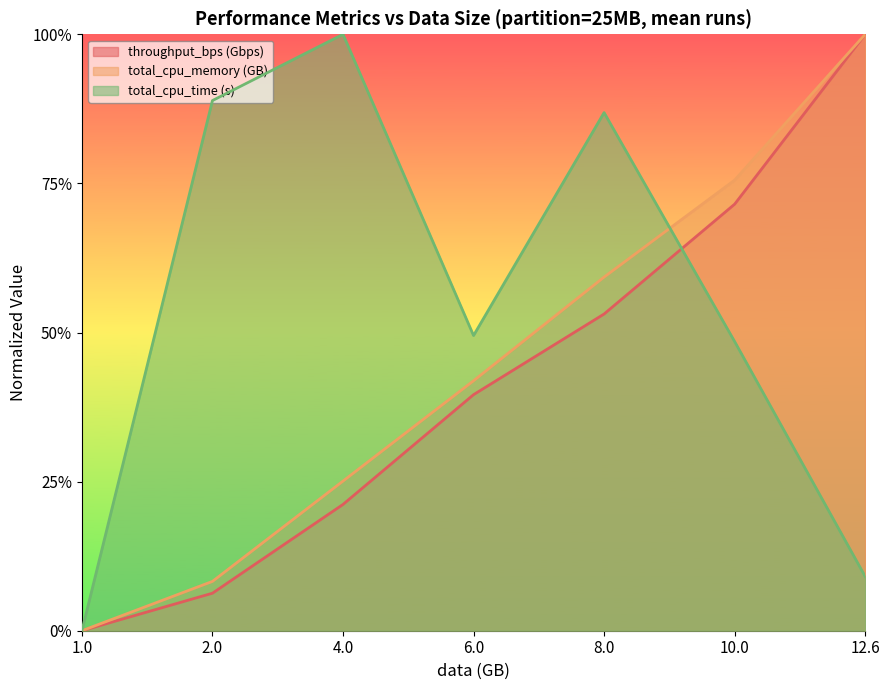

What is the difference between the maximum and minimum values in the throughput_bps (Gbps) series?

1.0